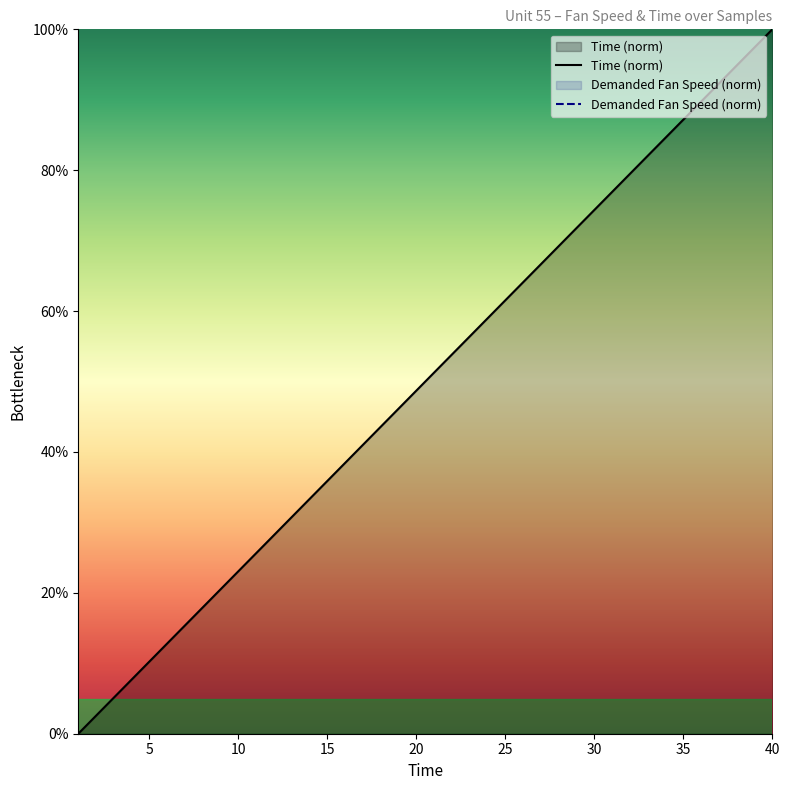

The value of Time (norm) at 10 is 35.6. True or false?

False